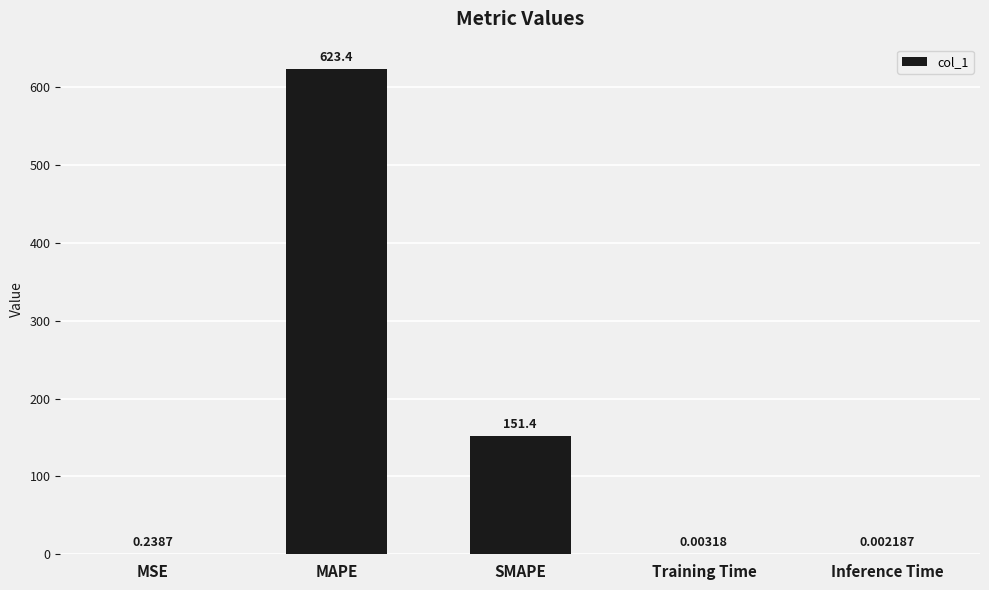

At which label is the value closest to 311?

SMAPE